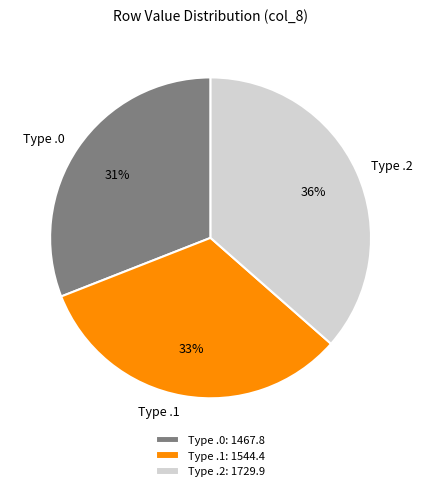

True or false: Type .1 accounts for 33% of the total.

True